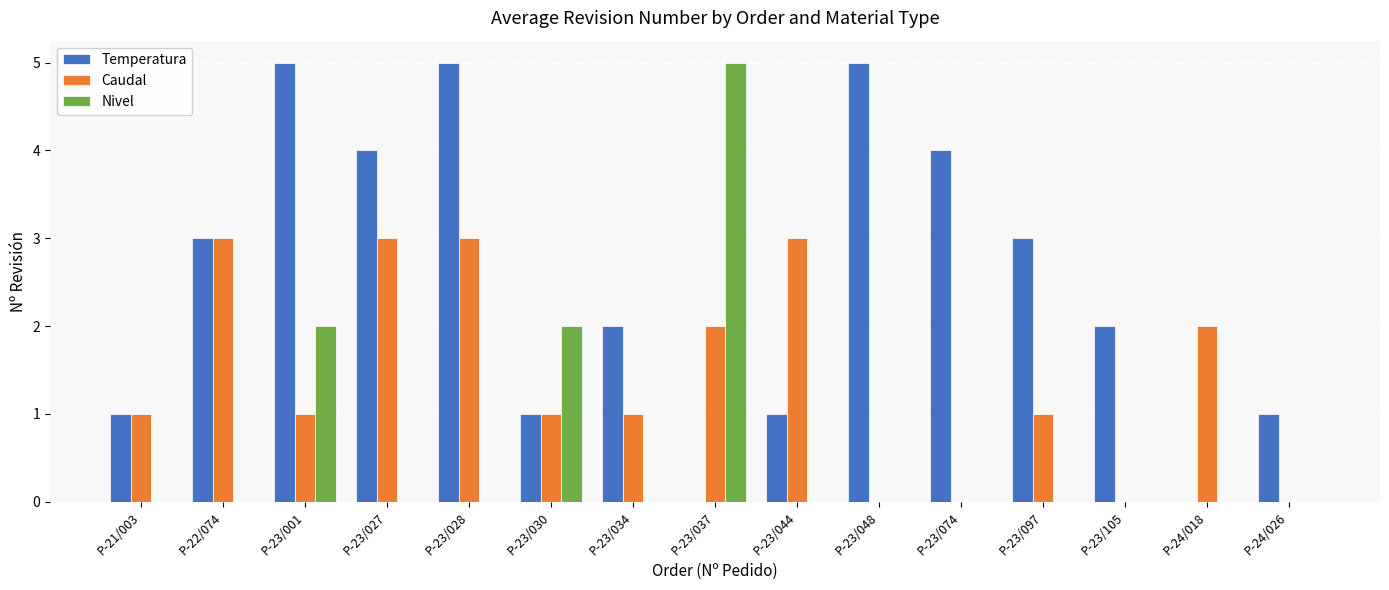

Reading right to left, what are all the values shown in this chart?

Temperatura: P-24/026=1	P-24/018=0	P-23/105=2	P-23/097=3	P-23/074=4	P-23/048=5	P-23/044=1	P-23/037=0	P-23/034=2	P-23/030=1	P-23/028=5	P-23/027=4	P-23/001=5	P-22/074=3	P-21/003=1
Caudal: P-24/026=0	P-24/018=2	P-23/105=0	P-23/097=1	P-23/074=0	P-23/048=0	P-23/044=3	P-23/037=2	P-23/034=1	P-23/030=1	P-23/028=3	P-23/027=3	P-23/001=1	P-22/074=3	P-21/003=1
Nivel: P-24/026=0	P-24/018=0	P-23/105=0	P-23/097=0	P-23/074=0	P-23/048=0	P-23/044=0	P-23/037=5	P-23/034=0	P-23/030=2	P-23/028=0	P-23/027=0	P-23/001=2	P-22/074=0	P-21/003=0